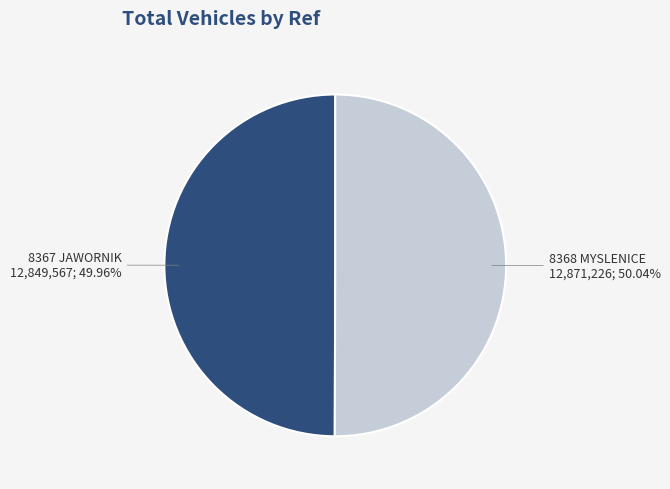

Is there any slice that represents more than half of the pie?

Yes